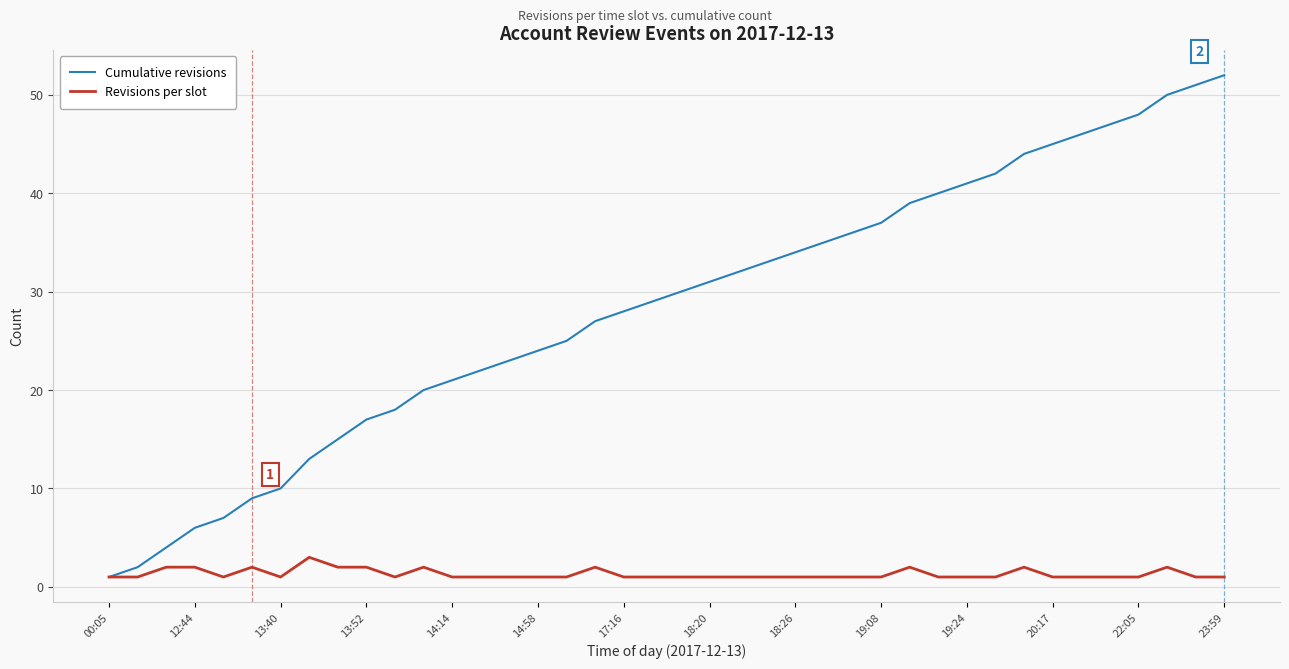

What is the highest value of the Revisions per slot series?

3